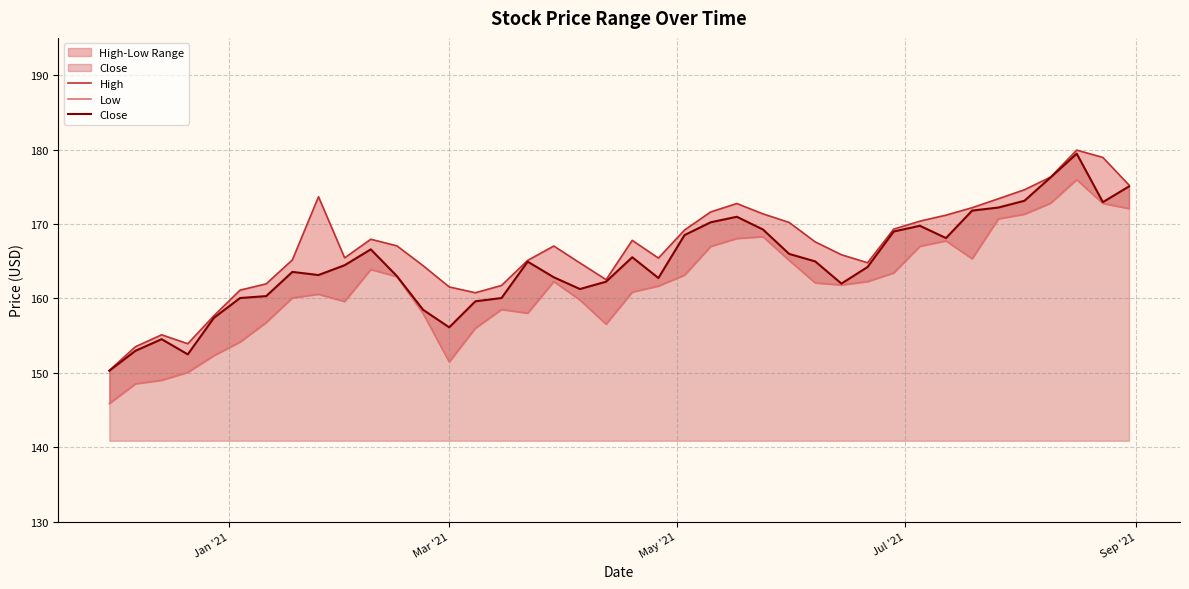

What is the minimum value for Close?

150.3